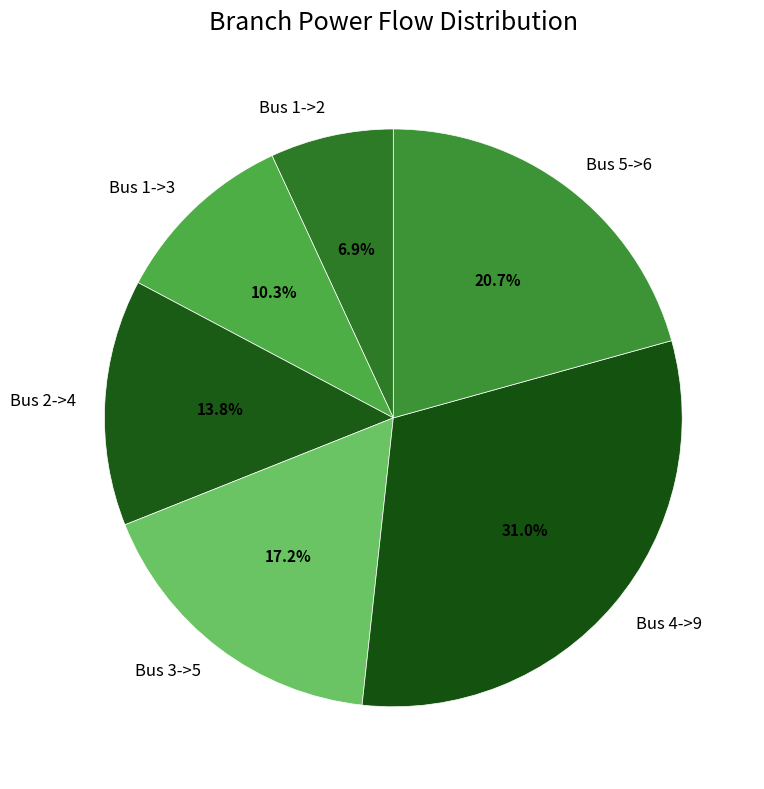

To the nearest percent, what is the average slice percentage?

17%